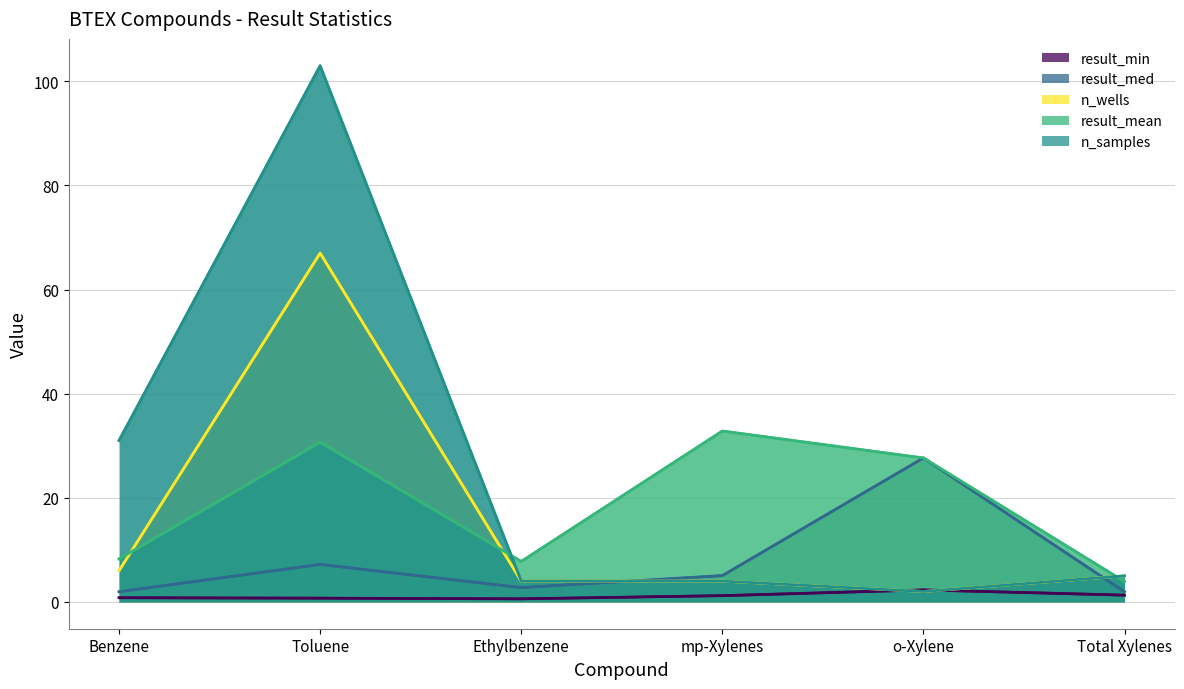

What is the highest value of the result_min series?

2.3